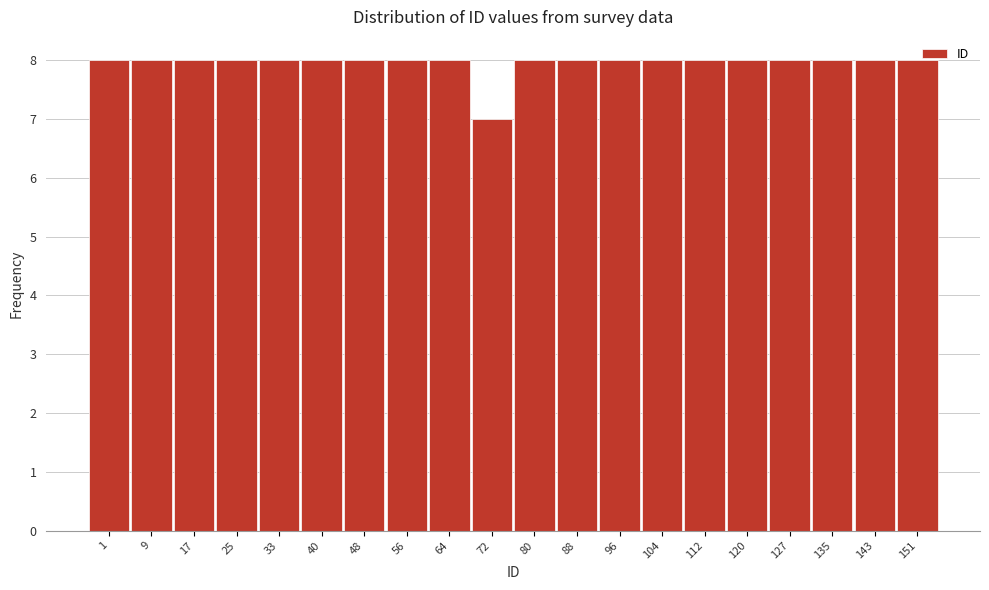

What is the smallest value displayed?

7